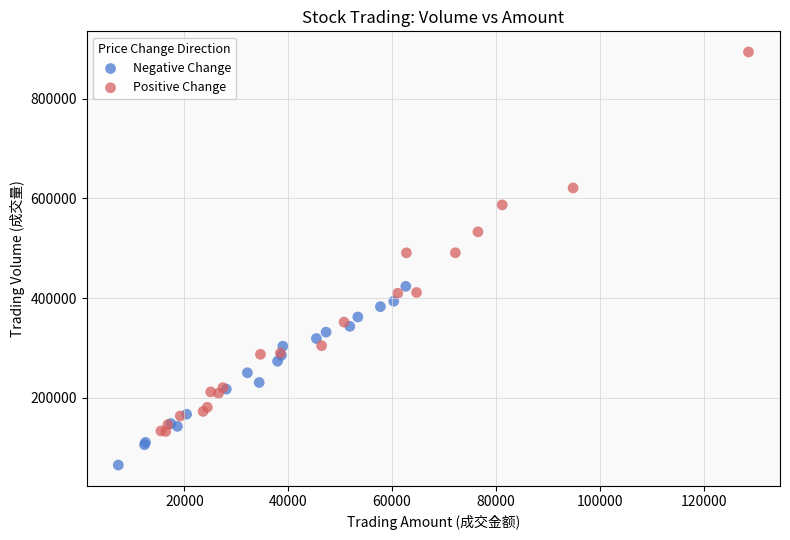

Which series reaches the maximum Y coordinate?

Positive Change